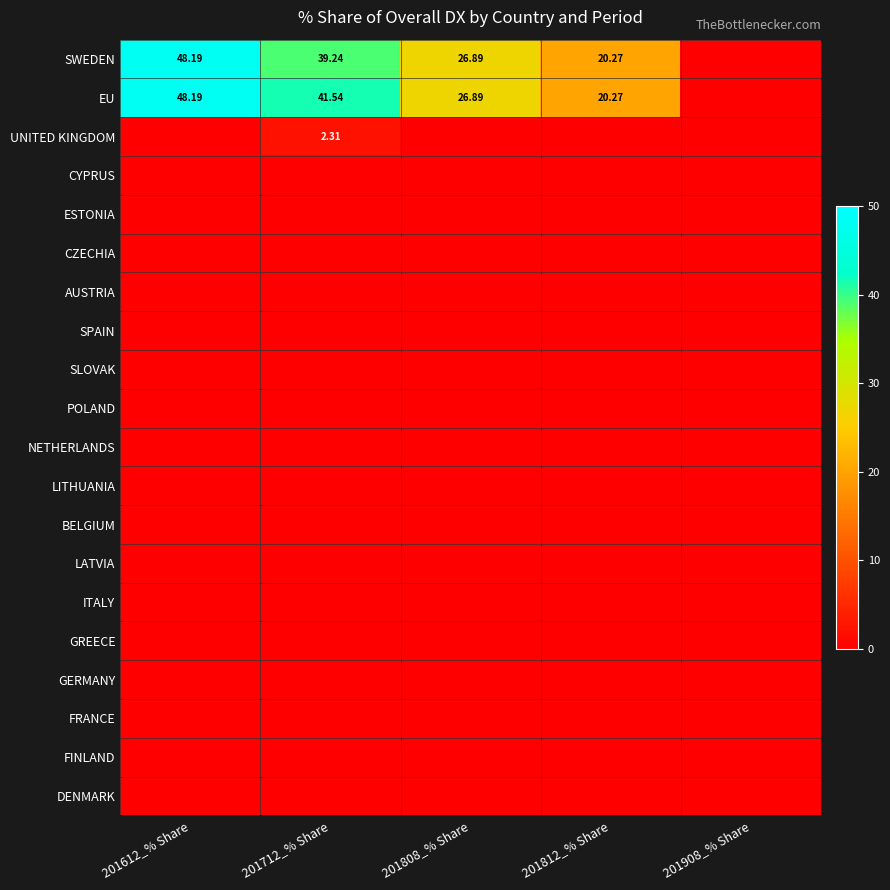

The value of UNITED KINGDOM at 201812_% Share is -0.7. True or false?

False